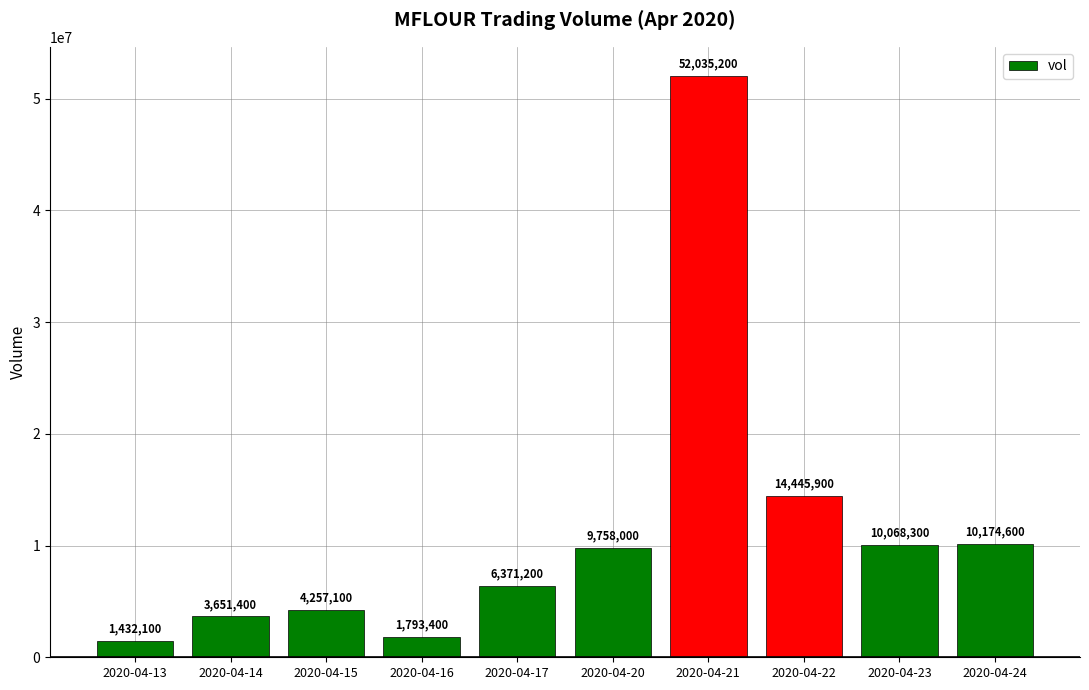

Is it true that the value at 2020-04-14 is 5374454?

False